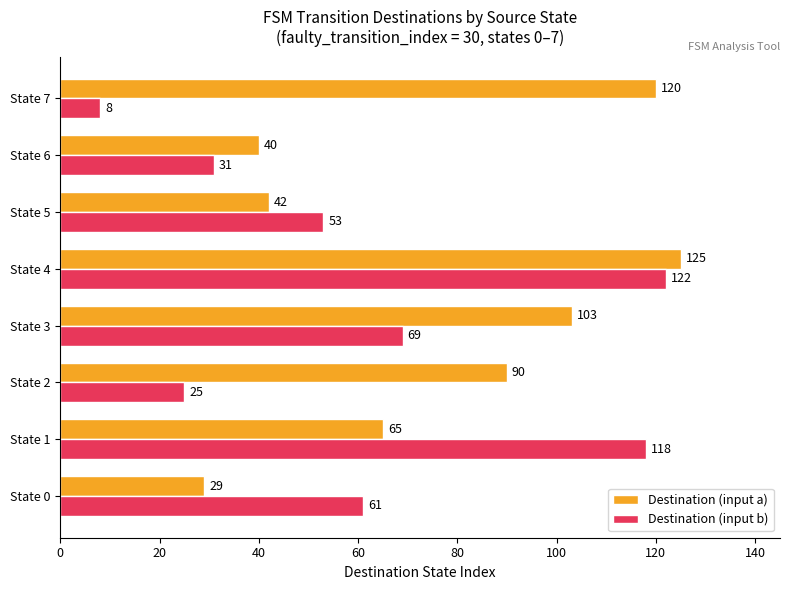

What is the difference between the second highest and minimum values in the Destination (input b) series?

110